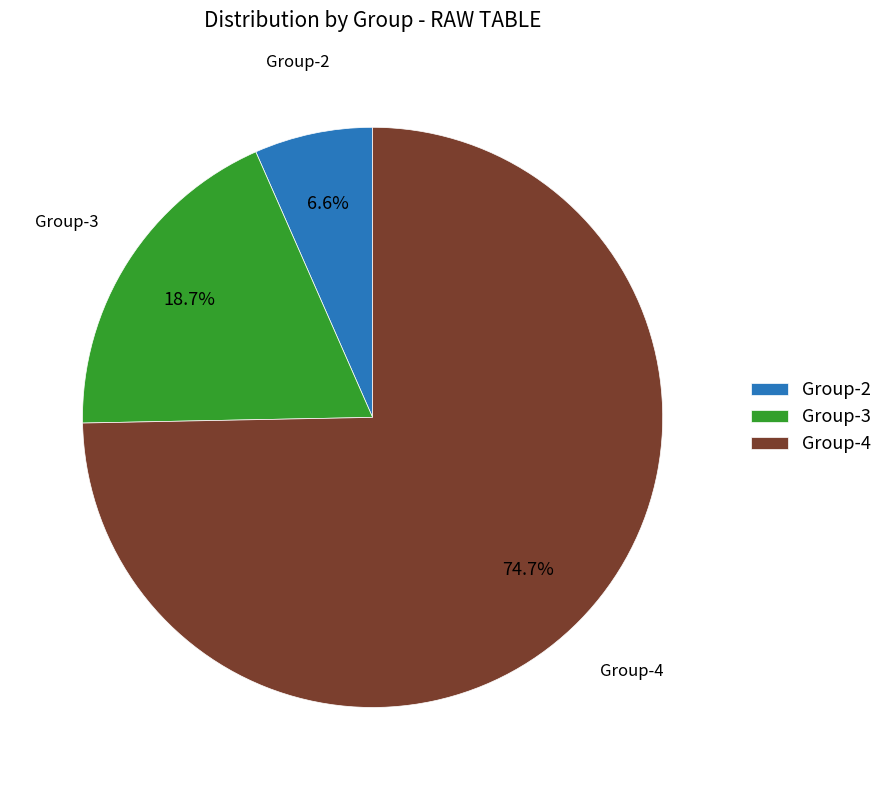

How many segments does this pie chart have?

3